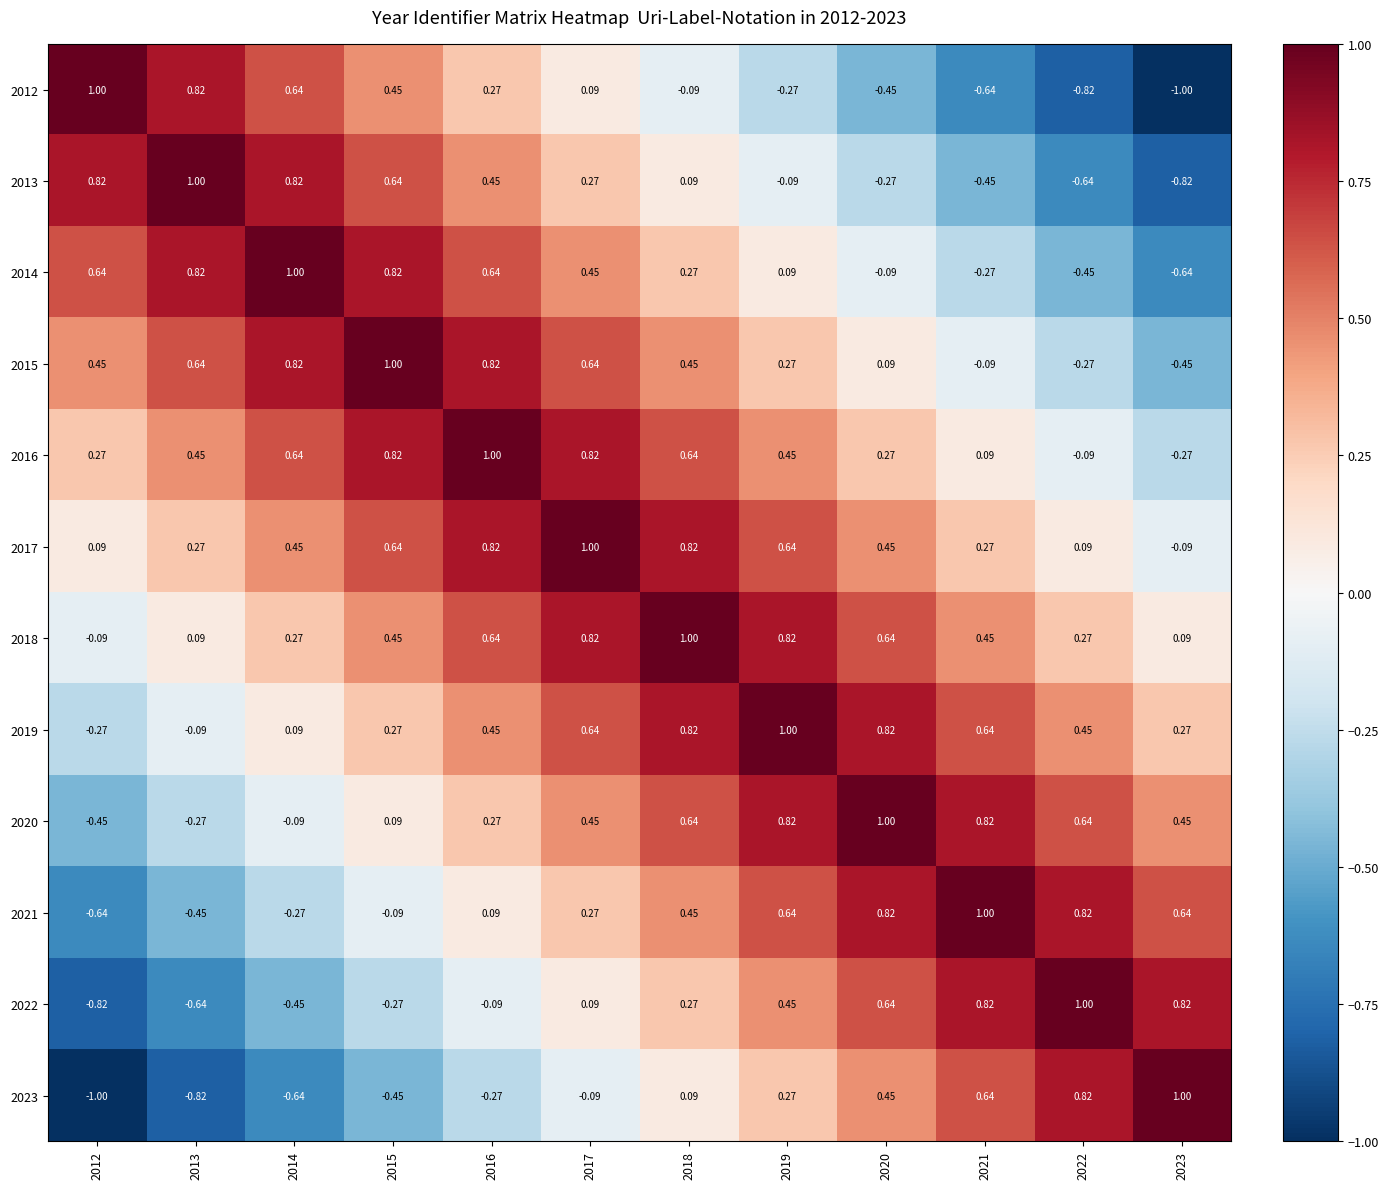

Is the value of 2019 at 2017 greater than the value of 2012 at 2017?

Yes